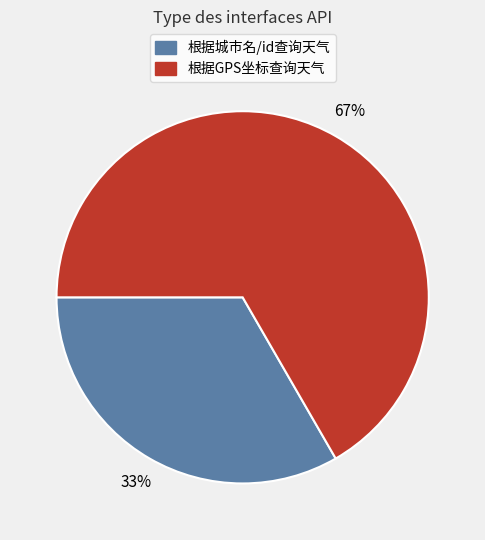

Does any single category account for the majority?

Yes